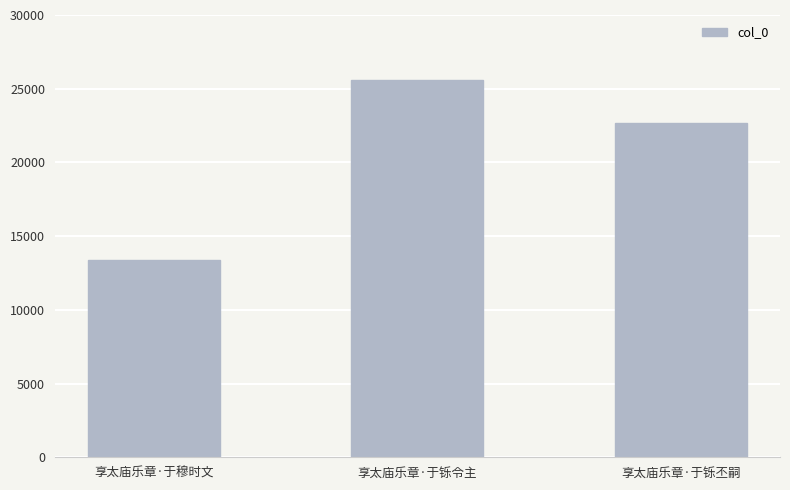

The value at 享太庙乐章·于铄令主 is 14845. True or false?

False